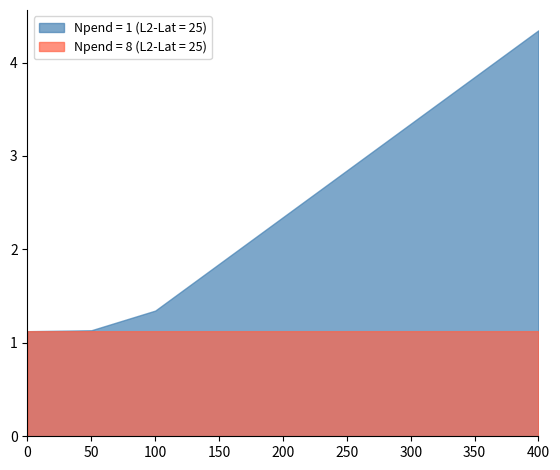

Reading left to right, what are all the values shown in this chart?

Npend = 1 (L2-Lat = 25): 0=1.1	50=1.1	100=1.3	150=1.8	200=2.3	250=2.8	300=3.3	350=3.8	400=4.3
Npend = 8 (L2-Lat = 25): 0=1.1	50=1.1	100=1.1	150=1.1	200=1.1	250=1.1	300=1.1	350=1.1	400=1.1